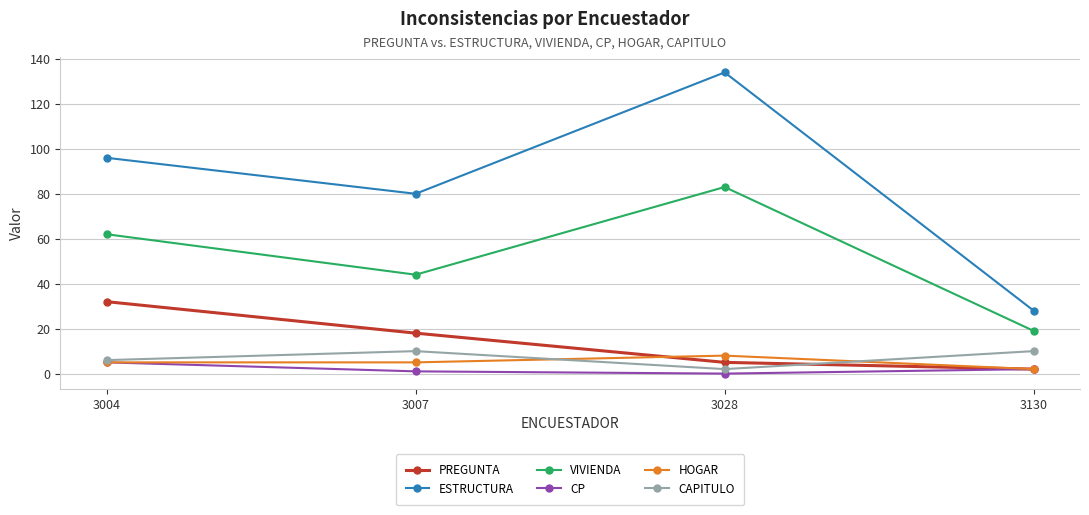

At which category does CAPITULO reach its first local valley?

3028